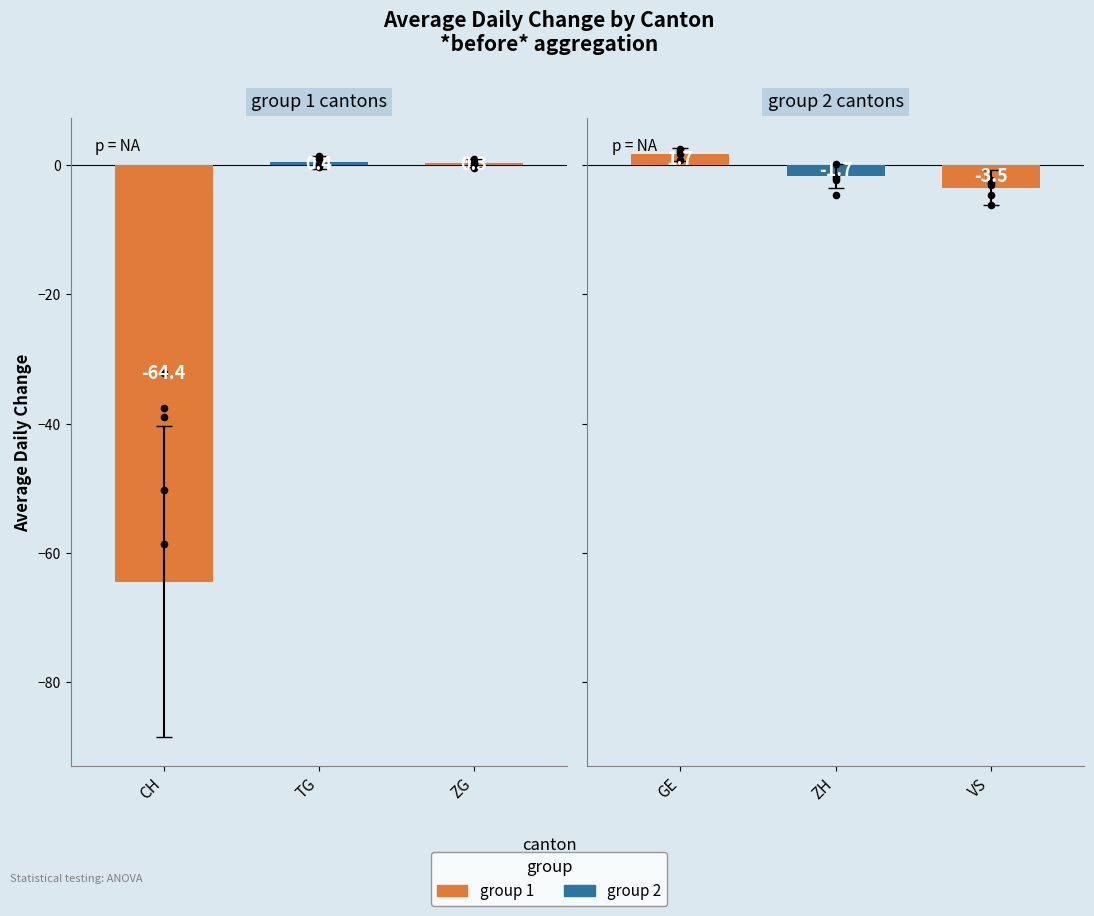

Which series has the widest spread of Y values?

CH